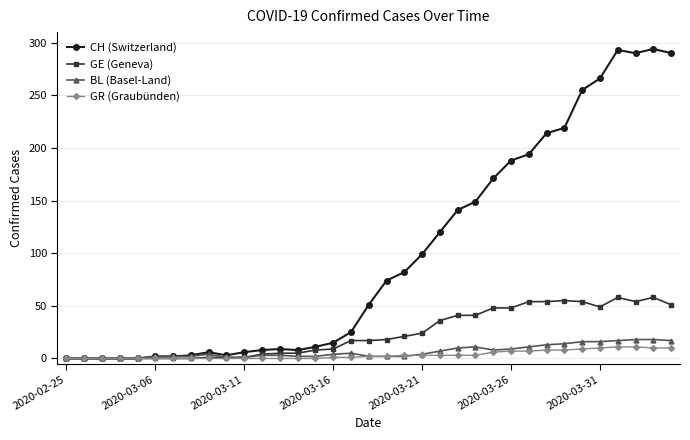

Which series has the widest spread of values?

CH (Switzerland)